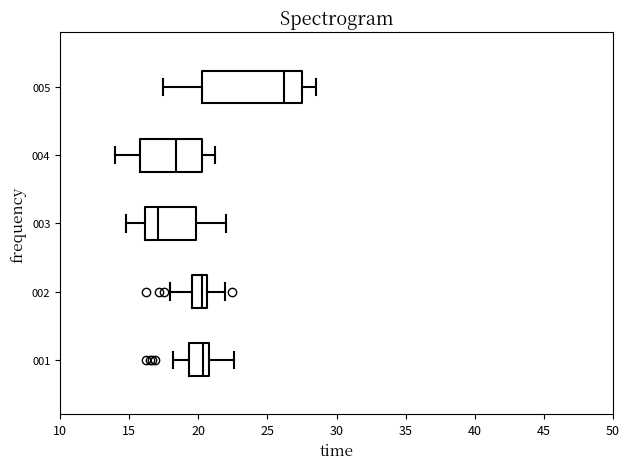

Reading bottom to top, transcribe this box plot: for each box, give where its median line is, the range the box spans, and where its two whiskers end, as read against the x-axis. The values are not printed on the chart, so give them approximately, as read against the axis.

001: median 20.5, box 19.5 to 21.0, whiskers 18.0 to 22.5
002: median 20.5 (just left of the box's right edge), box 19.5 to 20.5, whiskers 18.0 to 22.0
003: median 17.0, box 16.0 to 20.0, whiskers 14.5 to 22.0
004: median 18.5, box 16.0 to 20.5, whiskers 14.0 to 21.0
005: median 26.0, box 20.0 to 27.5, whiskers 17.5 to 28.5